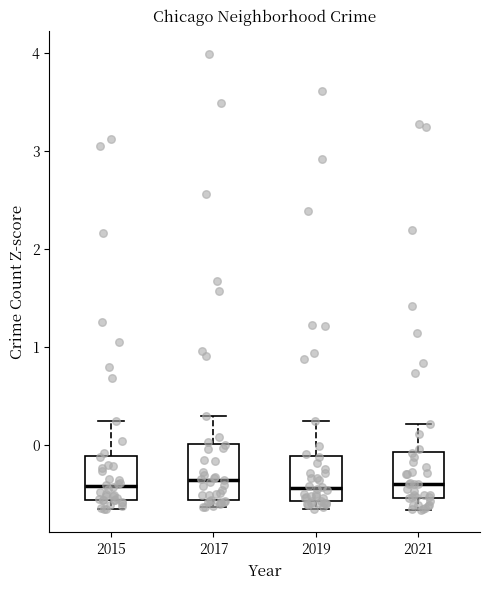

Reading left to right, read every box against the y-axis: the position of its median line, the range the box covers, and the ends of its whiskers. The values are not printed on the chart, so give them approximately, as read against the axis.

2015: median -0.4, box -0.6 to -0.1, whiskers -0.7 to 0.2
2017: median -0.4, box -0.6 to 0.0, whiskers -0.6 (just below the box's lower edge) to 0.3
2019: median -0.4, box -0.6 to -0.1, whiskers -0.7 to 0.2
2021: median -0.4, box -0.5 to -0.1, whiskers -0.7 to 0.2